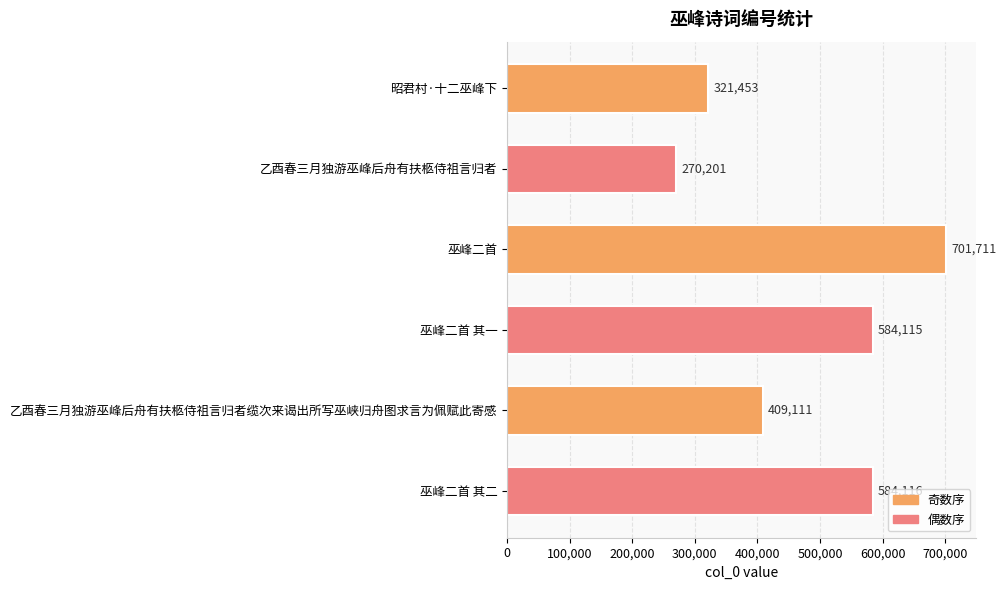

What is the maximum value shown in the chart?

701711